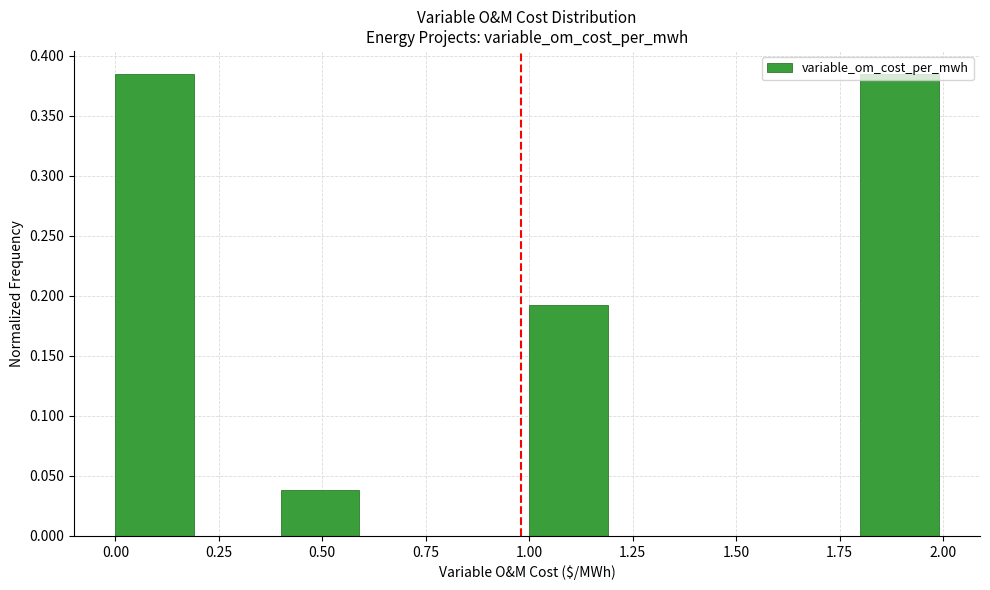

How tall is the bar that spans 1.0 to 1.2 on the x-axis? The values are not printed on the chart, so give them approximately, as read against the axis.

0.190